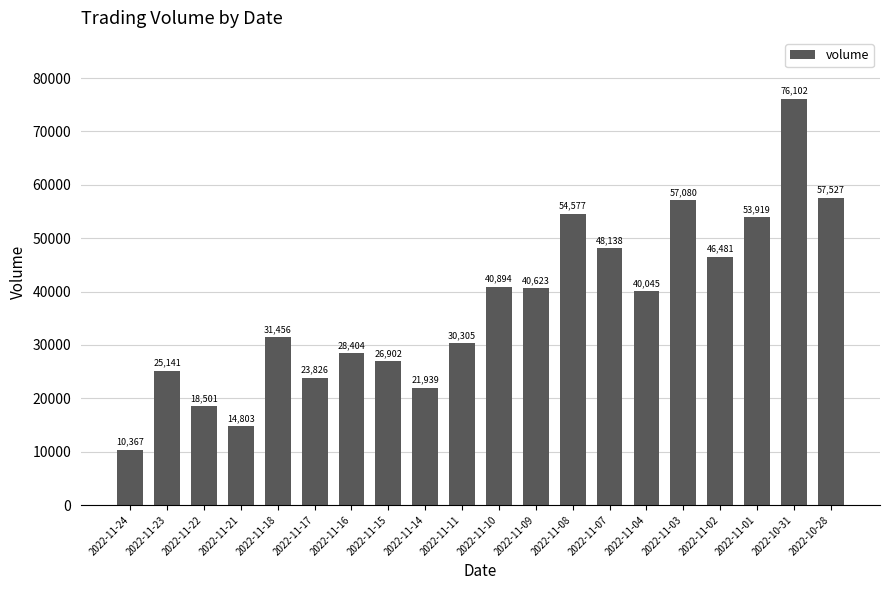

Rank the categories by value from highest to lowest.

2022-10-31, 2022-10-28, 2022-11-03, 2022-11-08, 2022-11-01, 2022-11-07, 2022-11-02, 2022-11-10, 2022-11-09, 2022-11-04, 2022-11-18, 2022-11-11, 2022-11-16, 2022-11-15, 2022-11-23, 2022-11-17, 2022-11-14, 2022-11-22, 2022-11-21, 2022-11-24